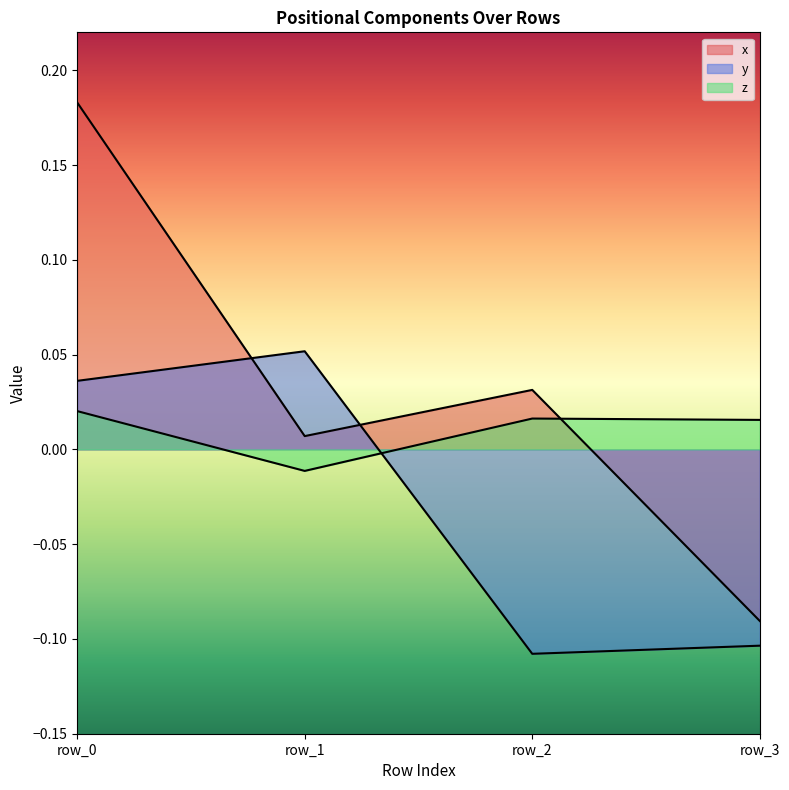

What is the spread (max minus min) of values at row_1?

0.1